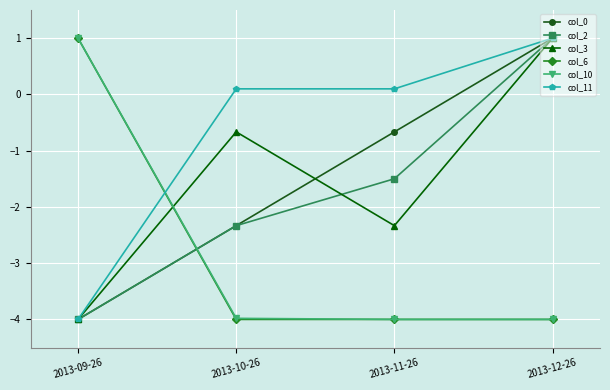

How many values in the col_2 series are below -1?

3